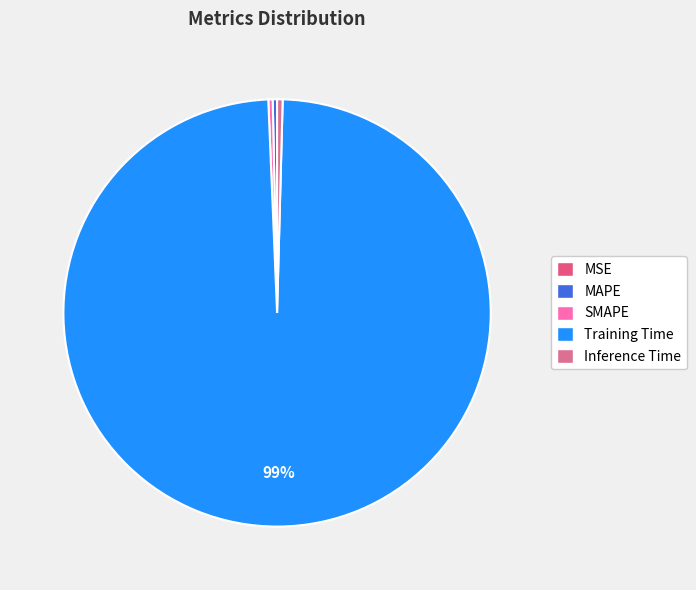

To the nearest percent, what is the difference between the MAPE and Training Time slice percentages?

99%